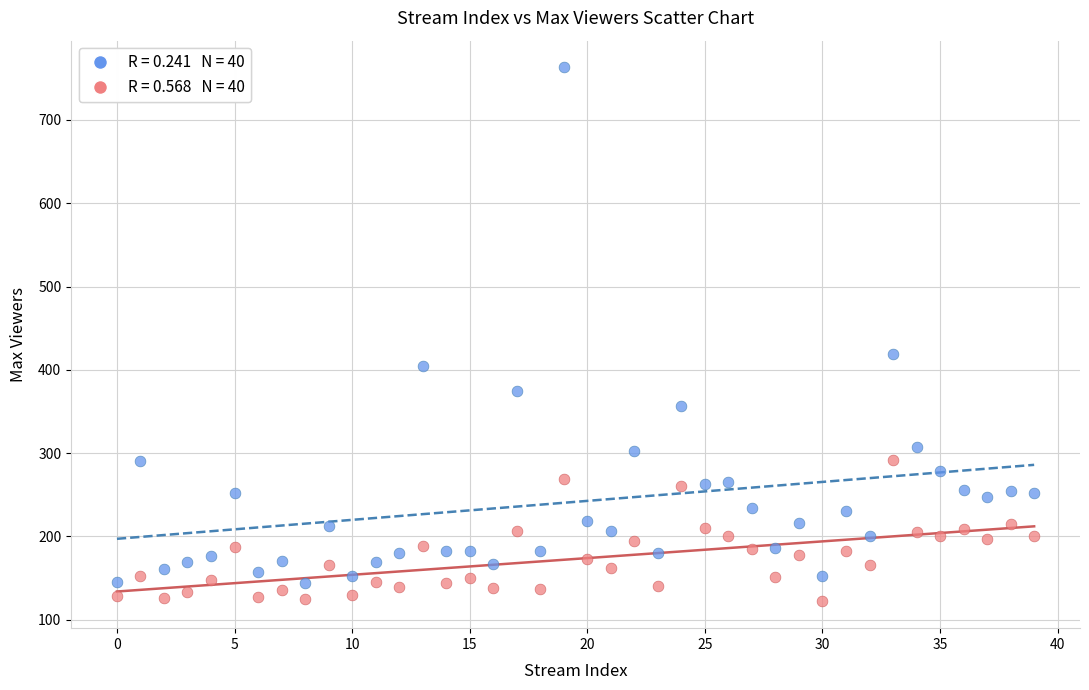

Across all series, what Y value is closest to 442?

419